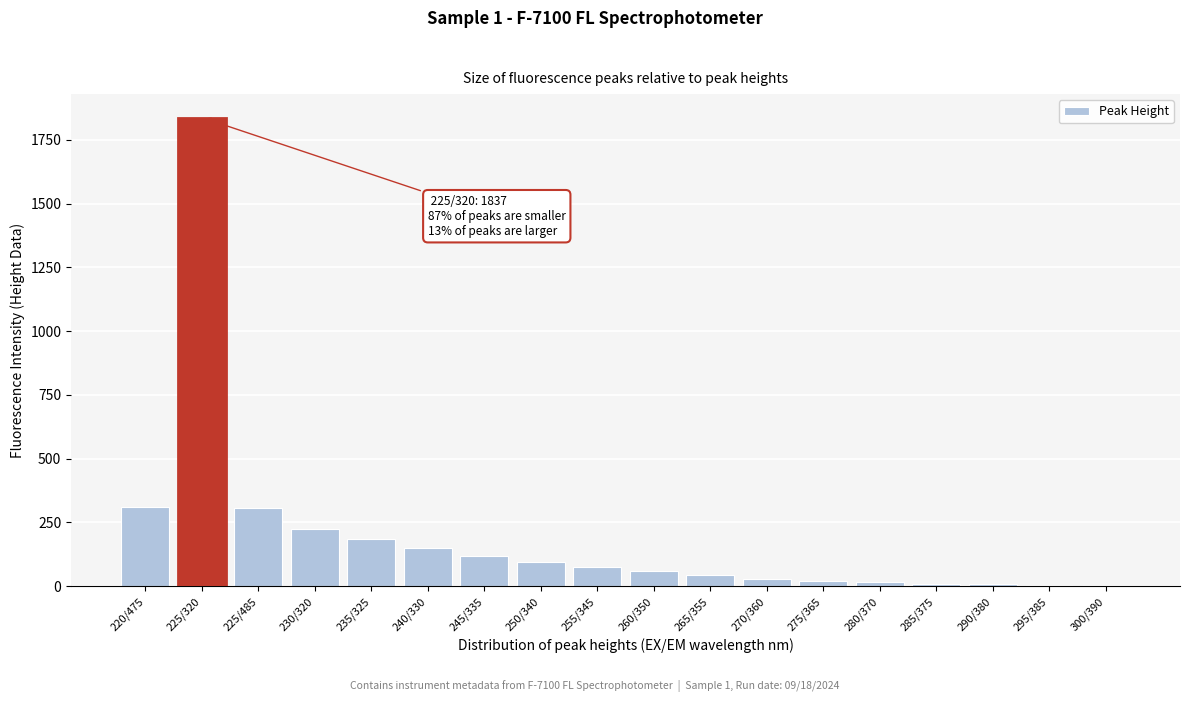

At which label is the value closest to 920?

220/475